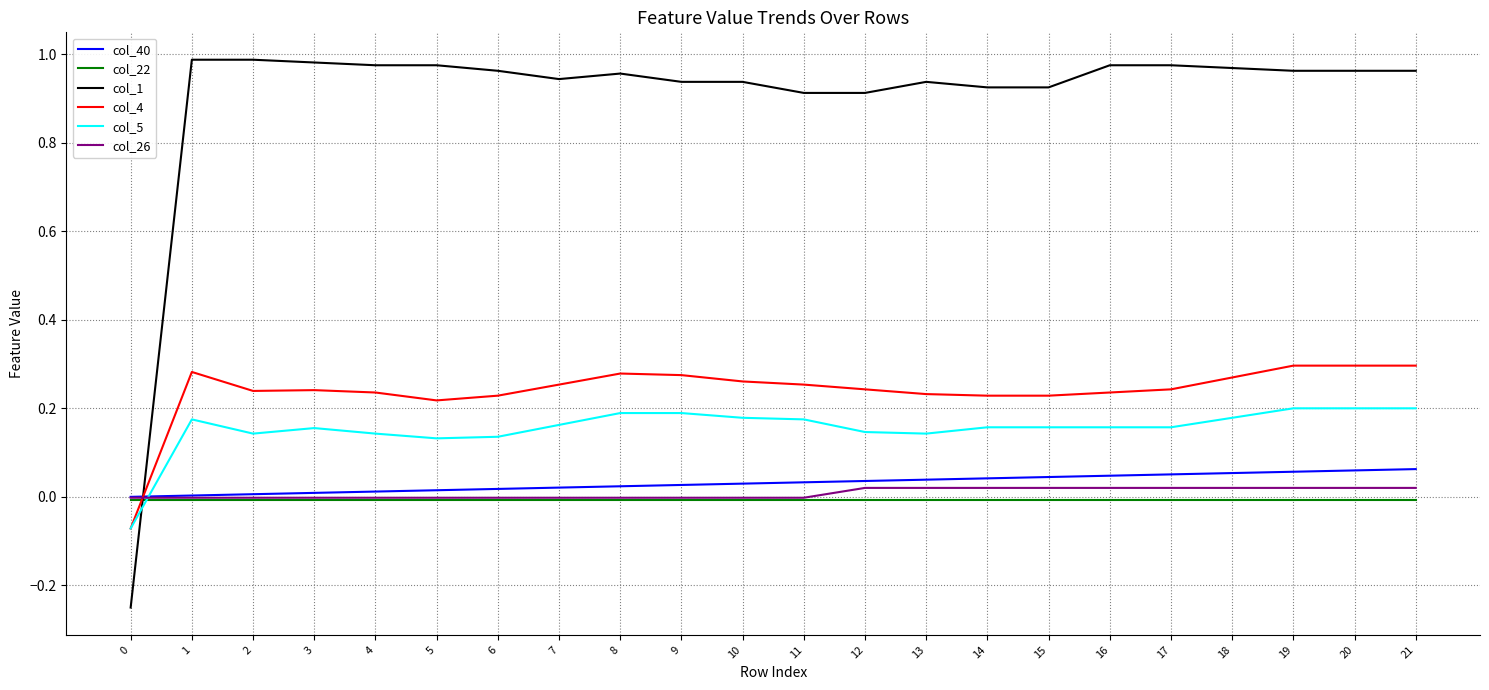

Where does the col_4 series first go above 0?

1